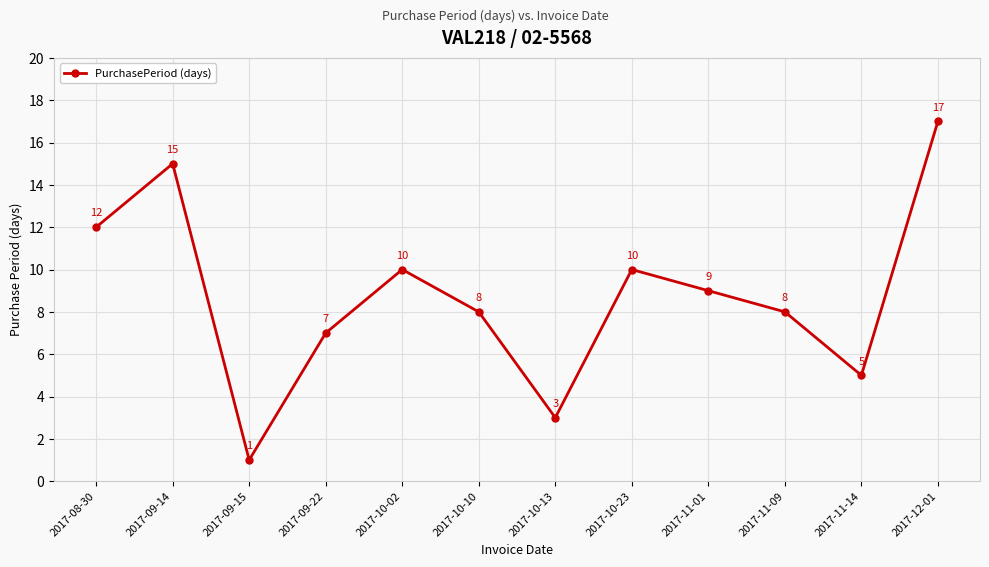

What is the difference between the values at 2017-10-02 and 2017-10-10?

2